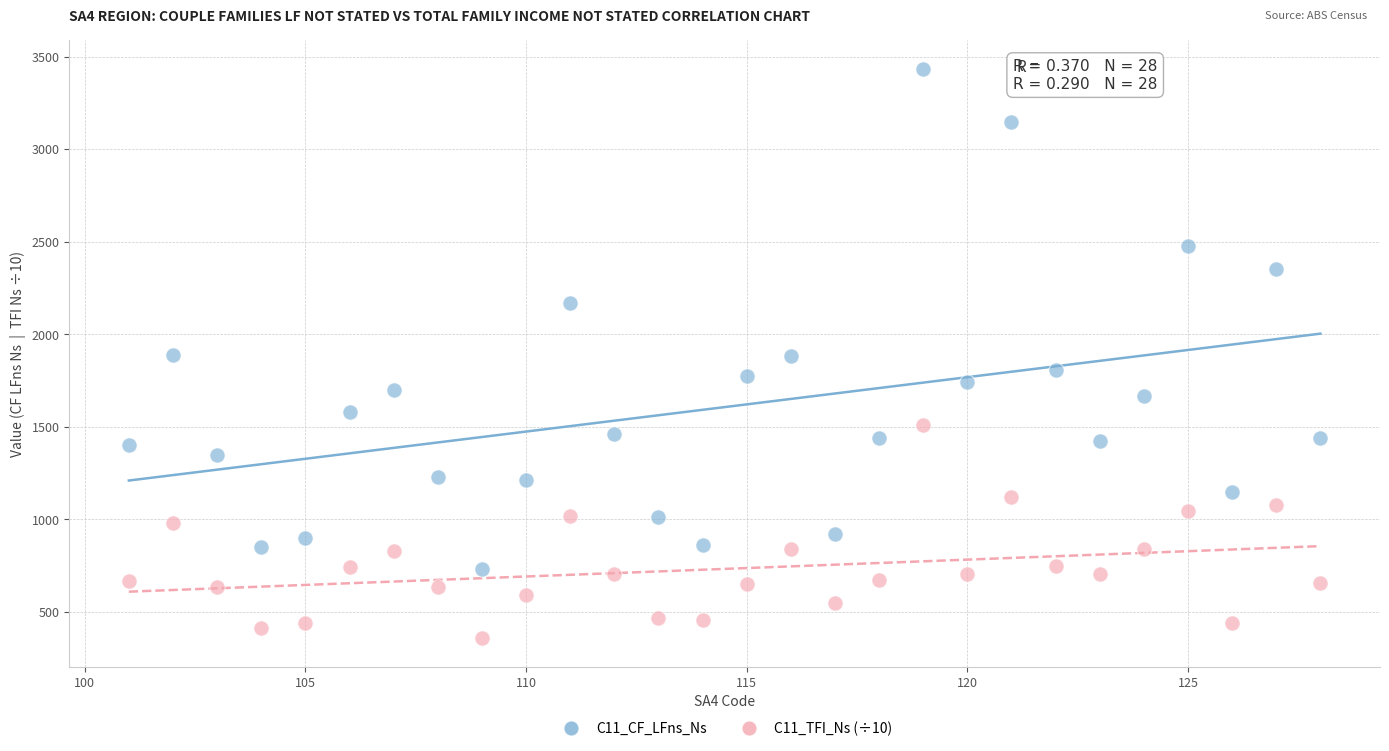

Which series reaches the maximum Y coordinate?

C11_CF_LFns_Ns